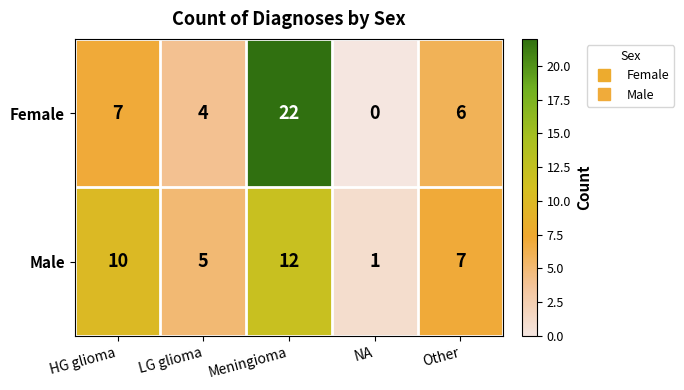

At how many categories does at least one series exceed 9?

2